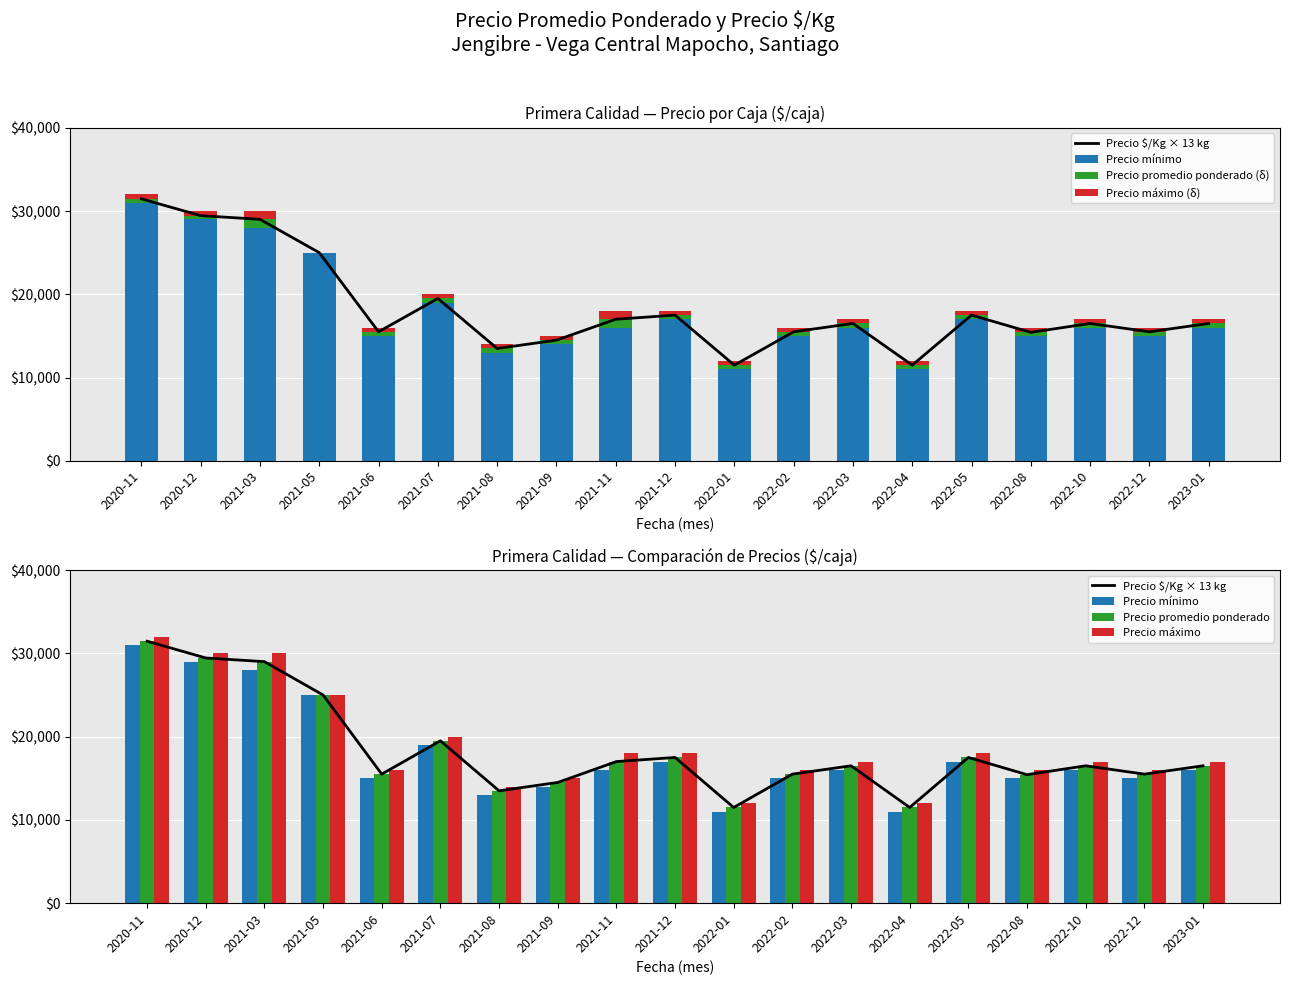

List the series in order of their peak value, highest first.

Precio máximo, Precio promedio ponderado, Precio $/Kg × 13 kg, Precio mínimo, Precio promedio ponderado (δ), Precio máximo (δ)